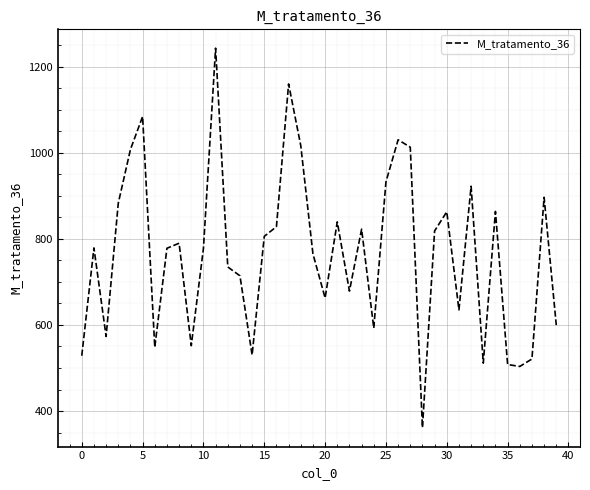

What is the greatest value displayed?

1242.8